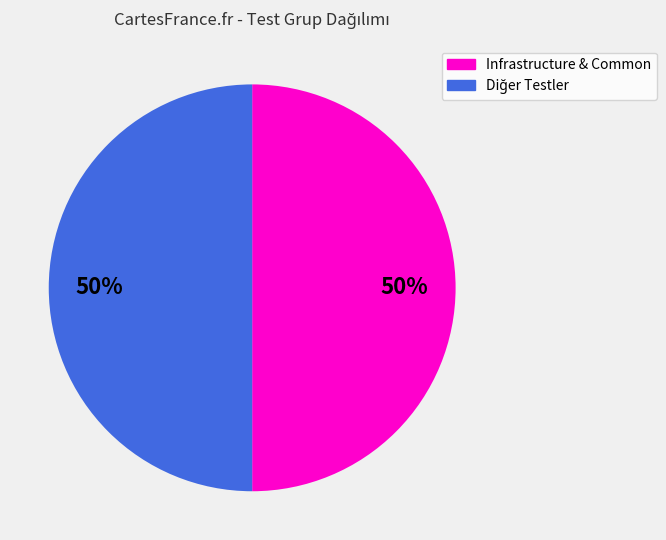

To the nearest percent, what is the average slice percentage?

50%